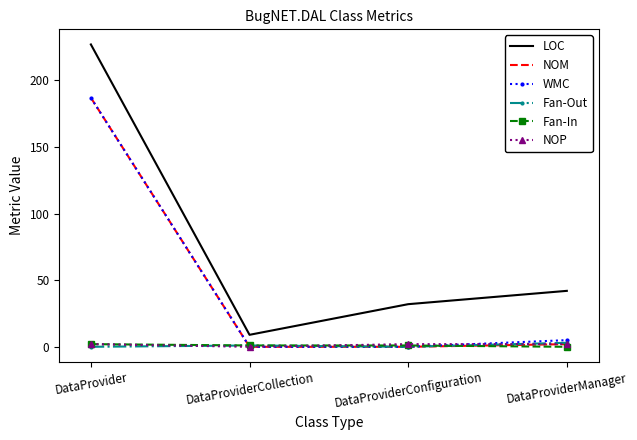

Reading left to right, list all the values displayed in this chart.

LOC: DataProvider=227	DataProviderCollection=9	DataProviderConfiguration=32	DataProviderManager=42
NOM: DataProvider=187	DataProviderCollection=0	DataProviderConfiguration=0	DataProviderManager=2
WMC: DataProvider=187	DataProviderCollection=0	DataProviderConfiguration=0	DataProviderManager=5
Fan-Out: DataProvider=0	DataProviderCollection=1	DataProviderConfiguration=0	DataProviderManager=3
Fan-In: DataProvider=2	DataProviderCollection=1	DataProviderConfiguration=1	DataProviderManager=0
NOP: DataProvider=2	DataProviderCollection=0	DataProviderConfiguration=2	DataProviderManager=2